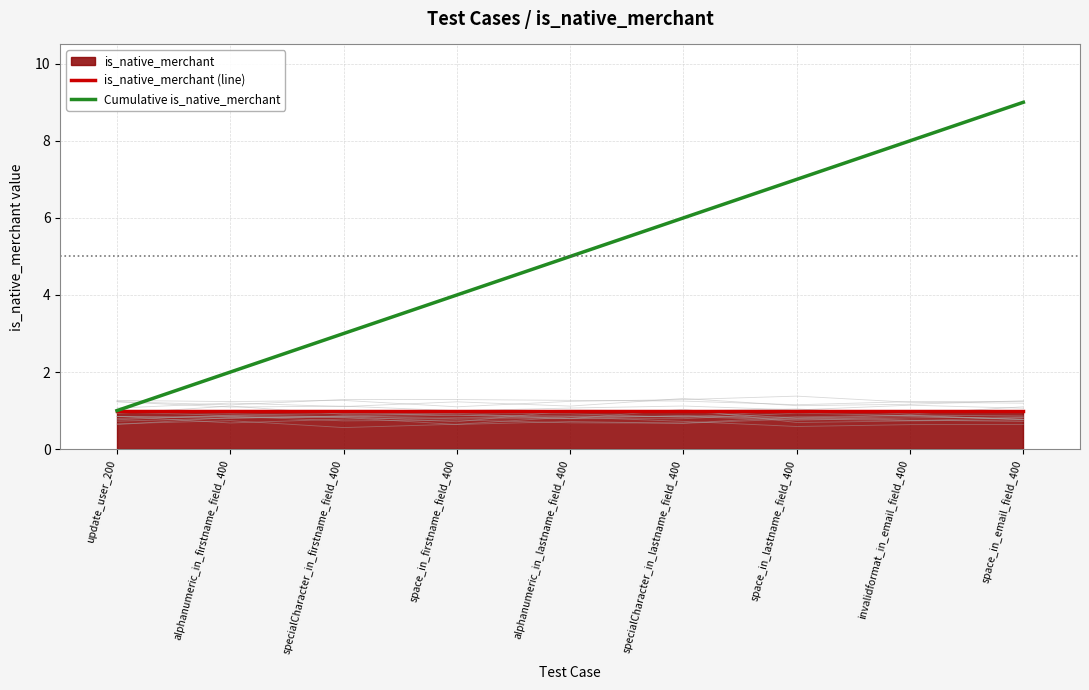

True or false: Cumulative is_native_merchant and is_native_merchant (line) cross at least once.

False